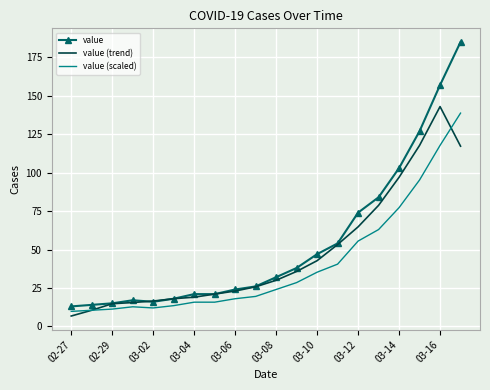

Which series has the largest range (max minus min)?

value